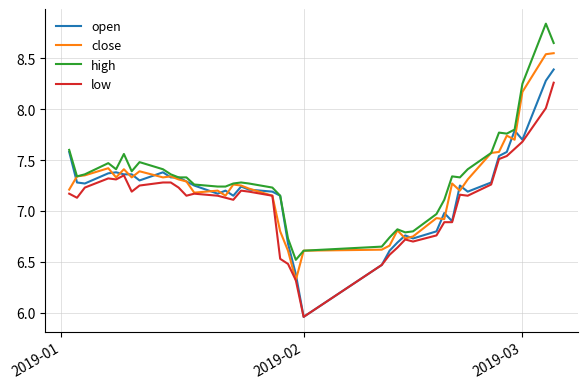

True or false: high and low intersect in this chart.

False